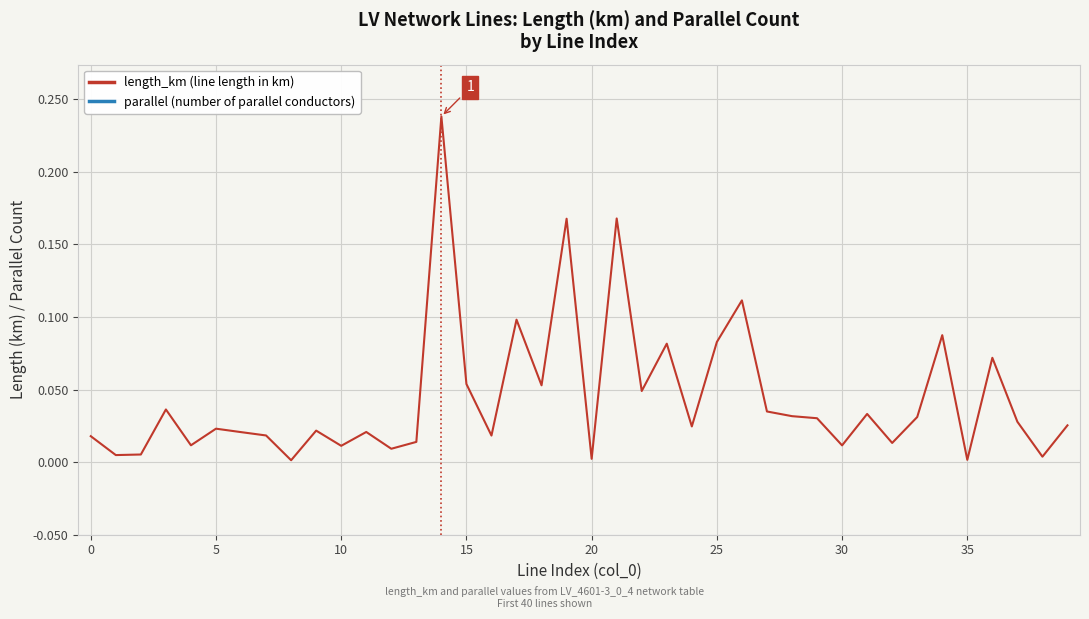

True or false: parallel (number of parallel conductors) and length_km (line length in km) intersect in this chart.

False